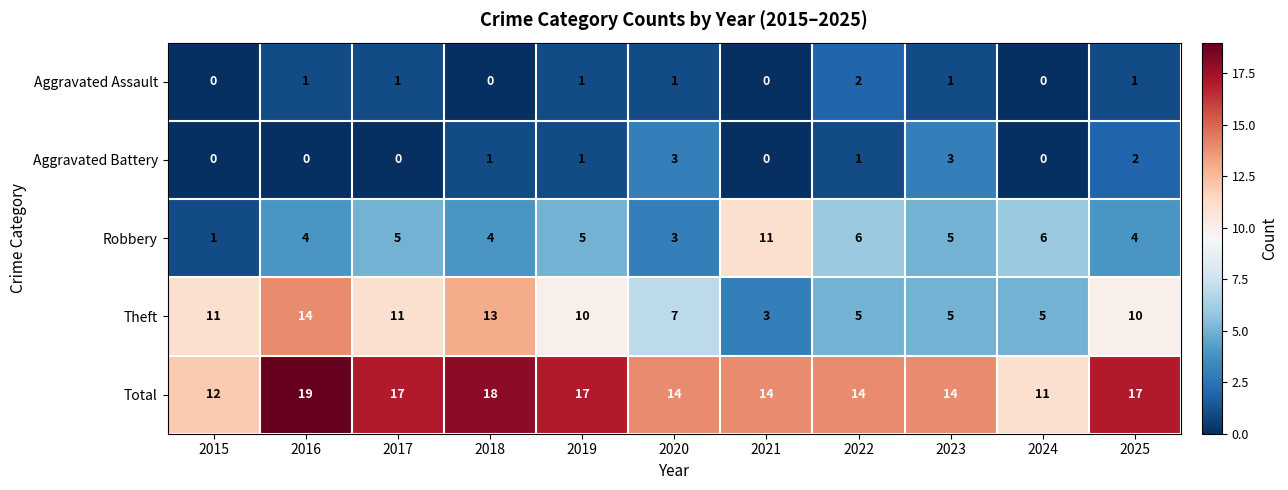

What is the total value across all series at 2023?

28